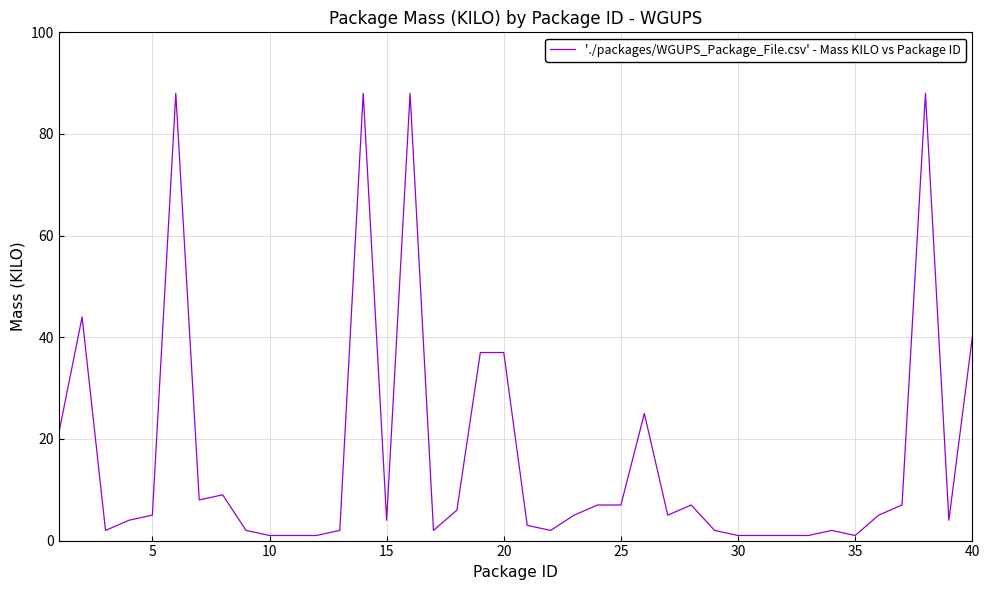

What is the maximum value shown in the chart?

88